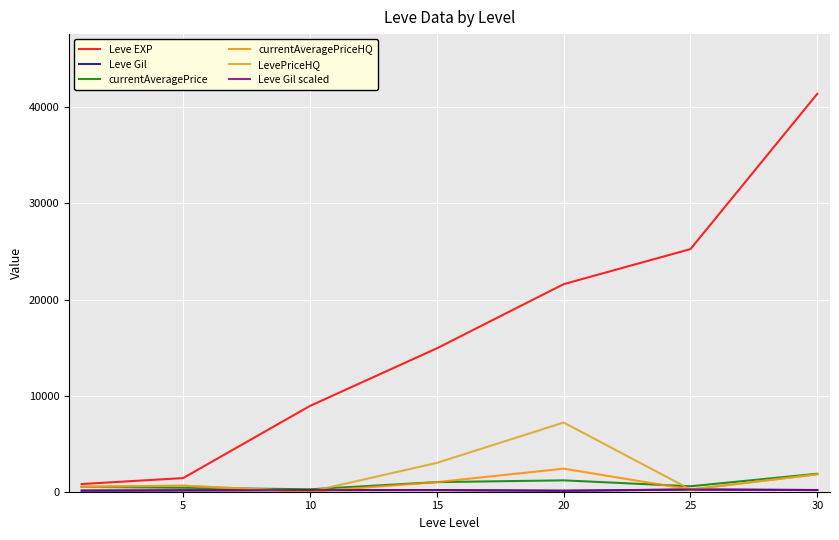

Does the chart have visible grid lines?

Yes